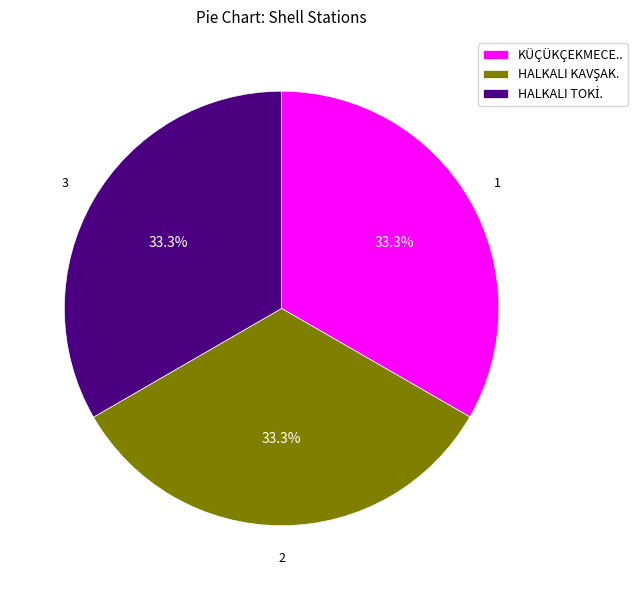

Does KÜÇÜKÇEKMECE.. represent more than half of the total?

No